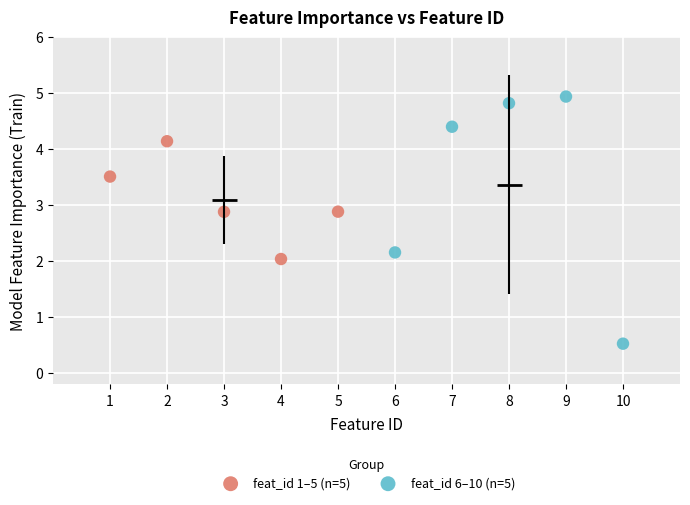

Which series contains the lowest Y value?

feat_id 6–10 (n=5)